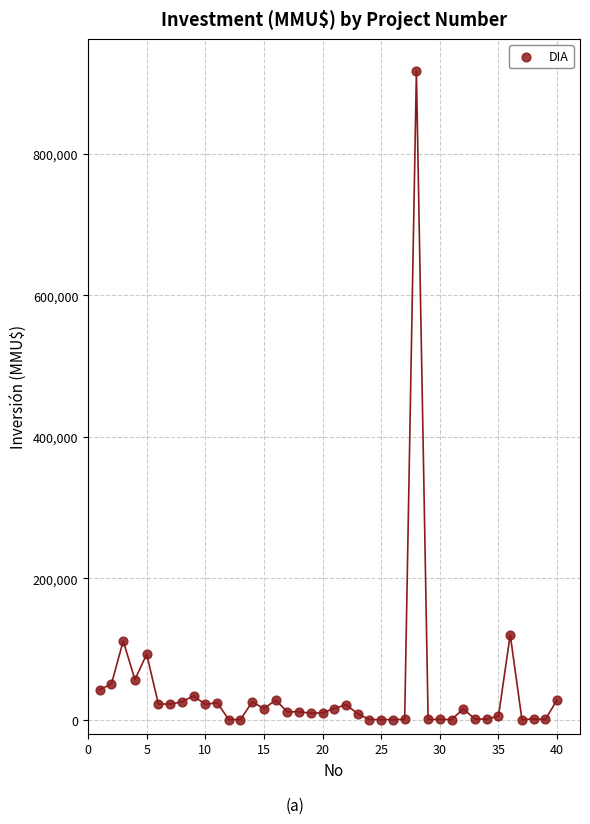

What is the range of X values (max minus min)?

39